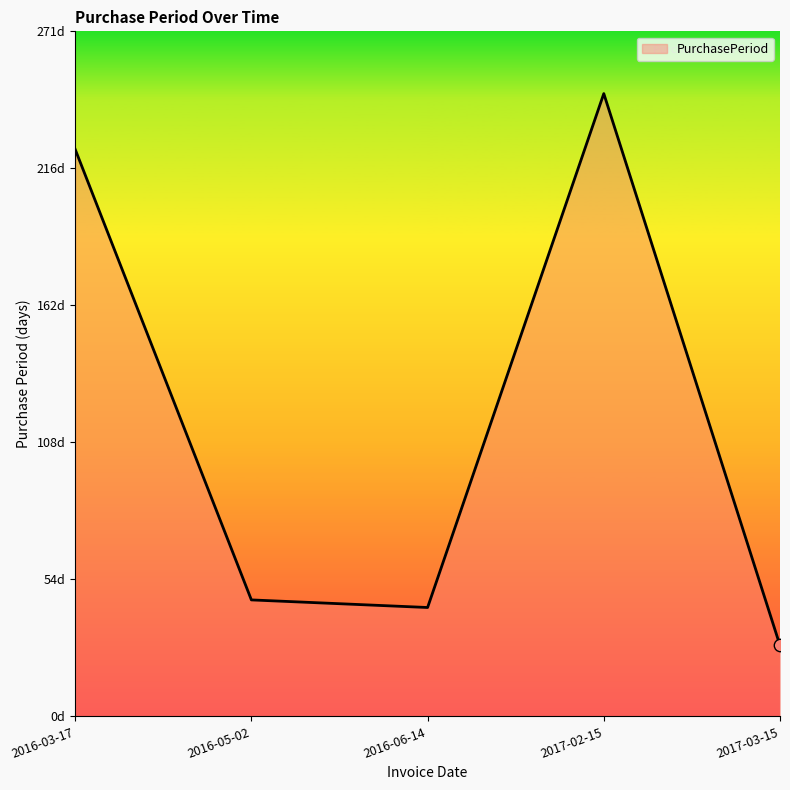

Between 2016-05-02 and 2016-03-17, which is larger?

2016-03-17